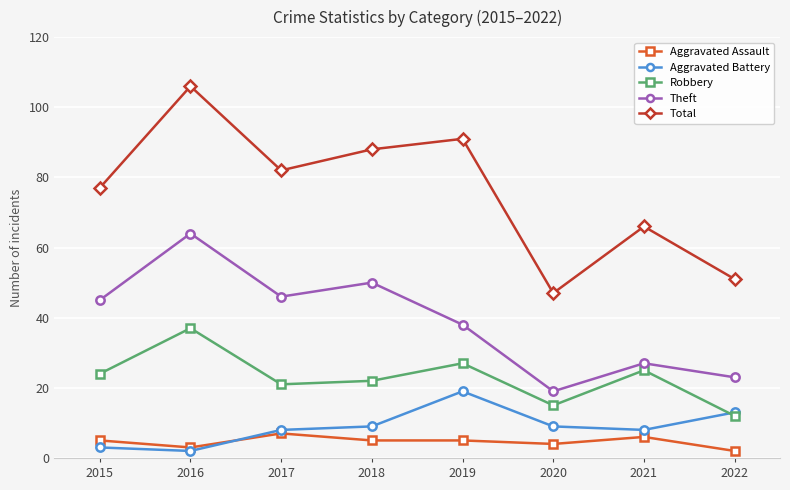

List the labels in order of Robbery value, smallest first.

2022, 2020, 2017, 2018, 2015, 2021, 2019, 2016